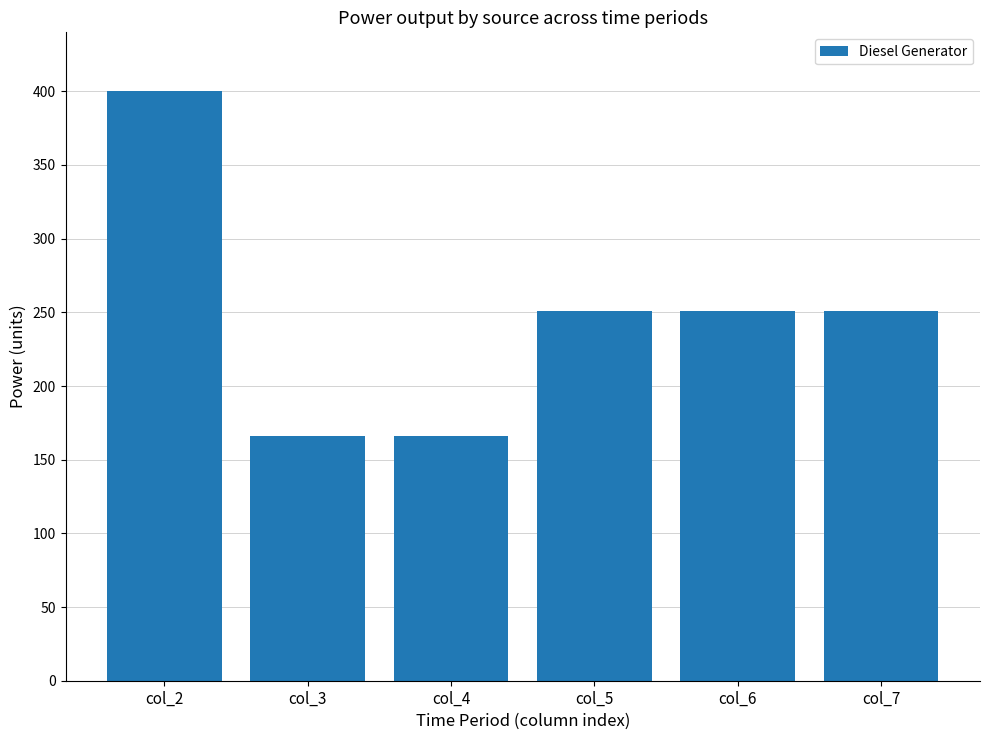

What is the value of the 5th bar from the left?

251